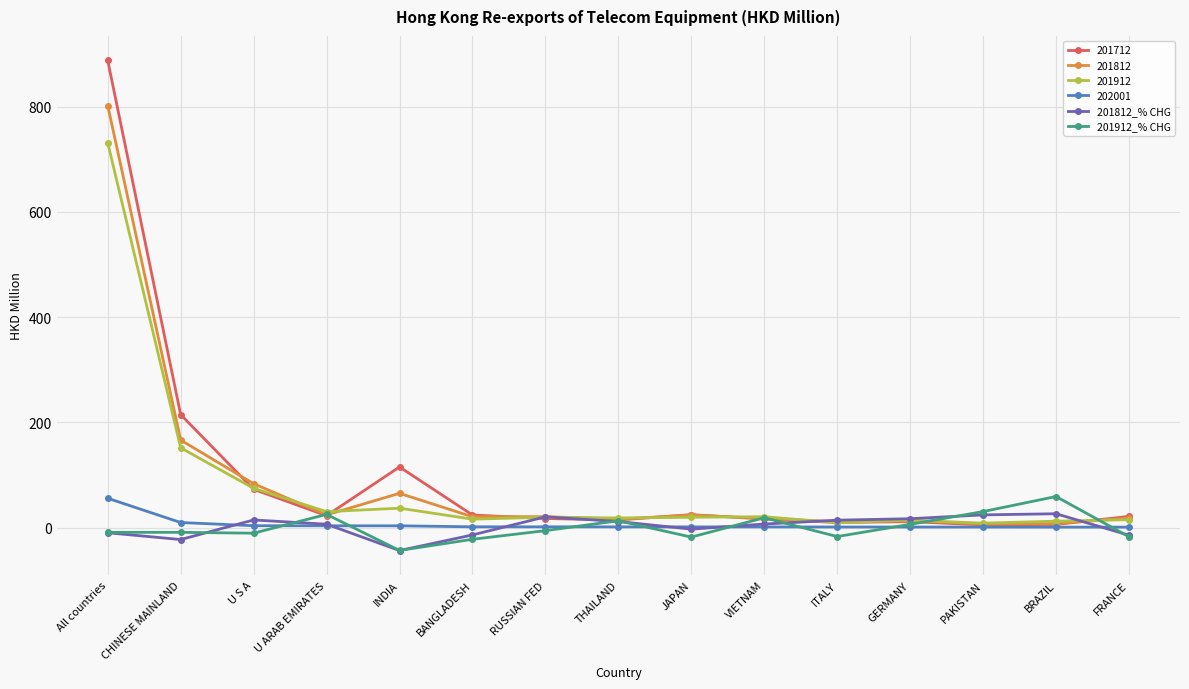

True or false: 201912_% CHG has more than 0 interior local peaks.

True